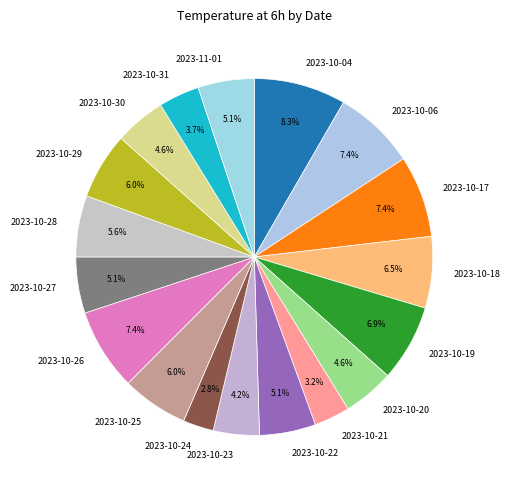

How many segments does this pie chart have?

18